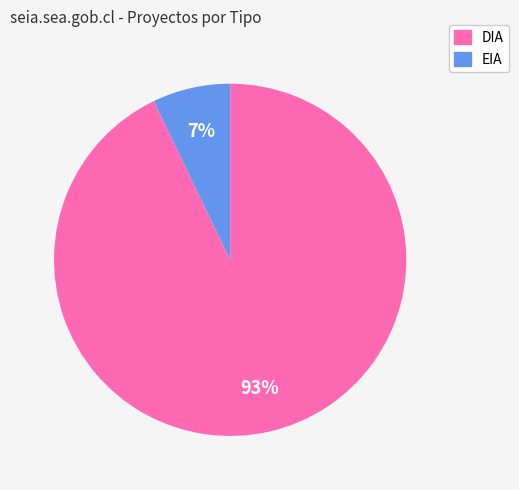

How many segments does this pie chart have?

2